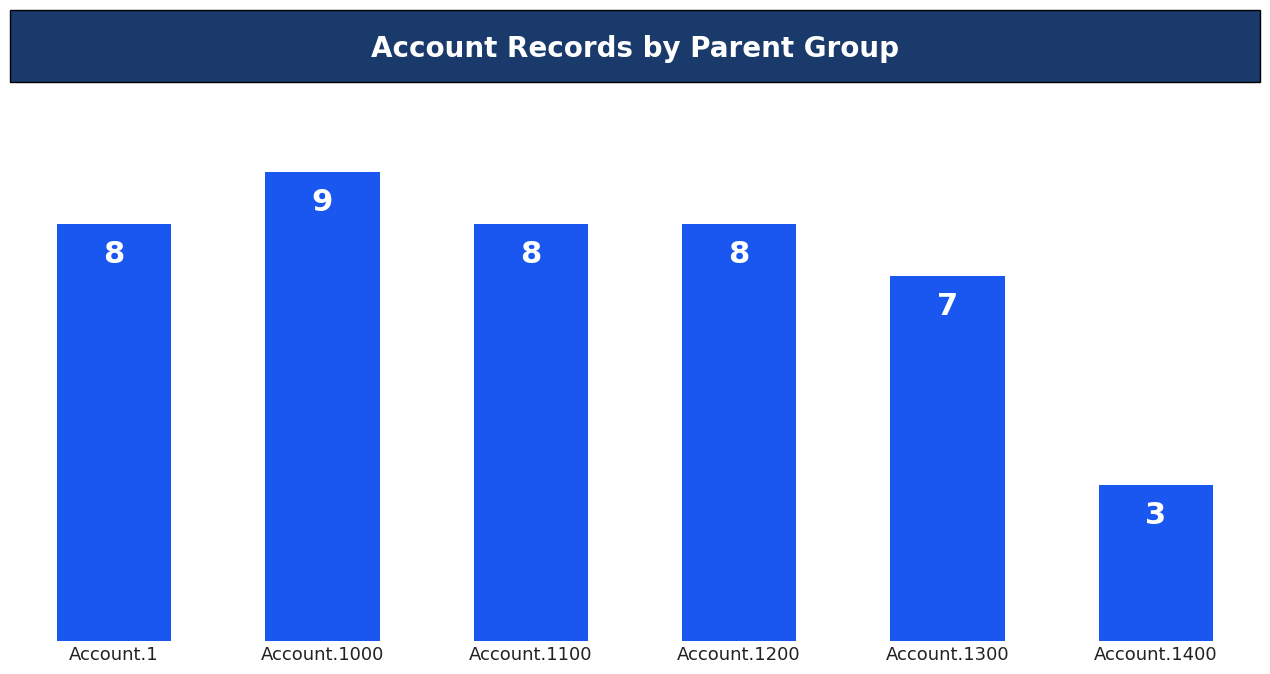

Which category has the highest value across all series?

Account.1000